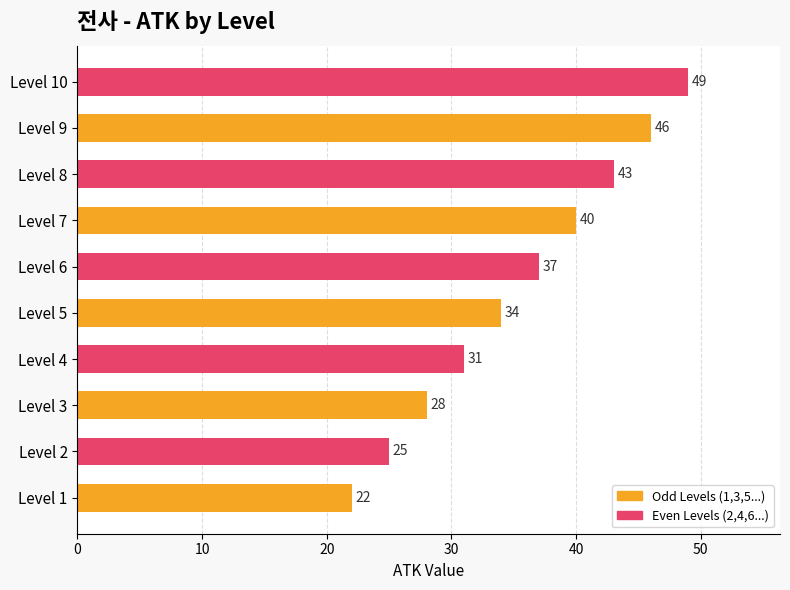

How many distinct data groups are displayed?

1